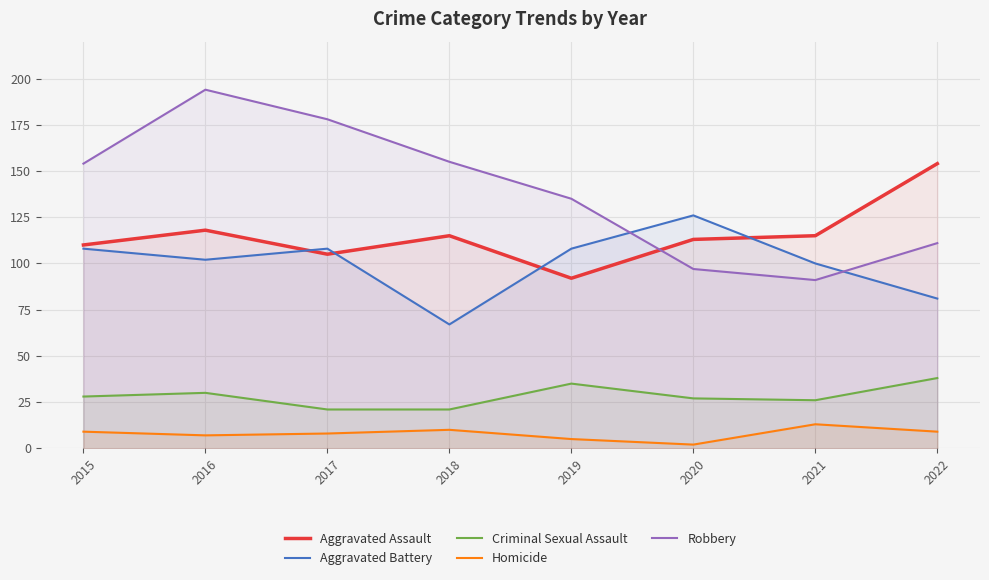

What is the sum of all Aggravated Assault values?

922